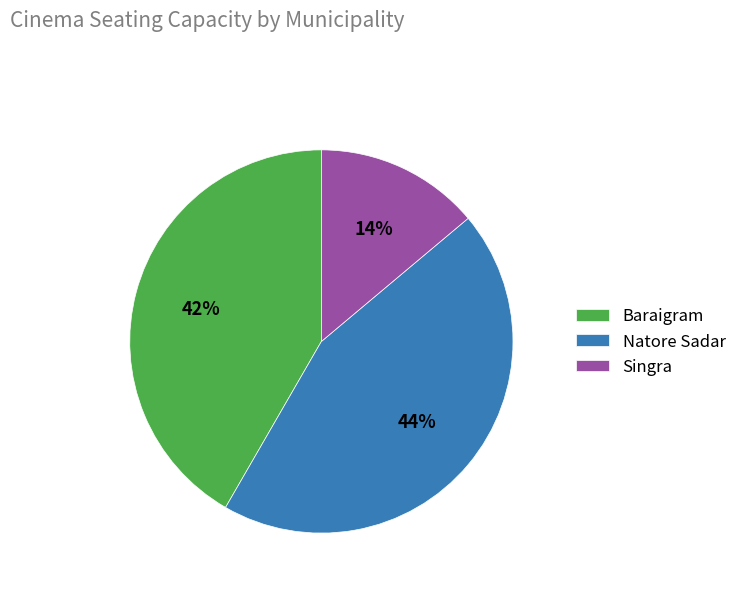

True or false: Natore Sadar accounts for 52% of the total.

False